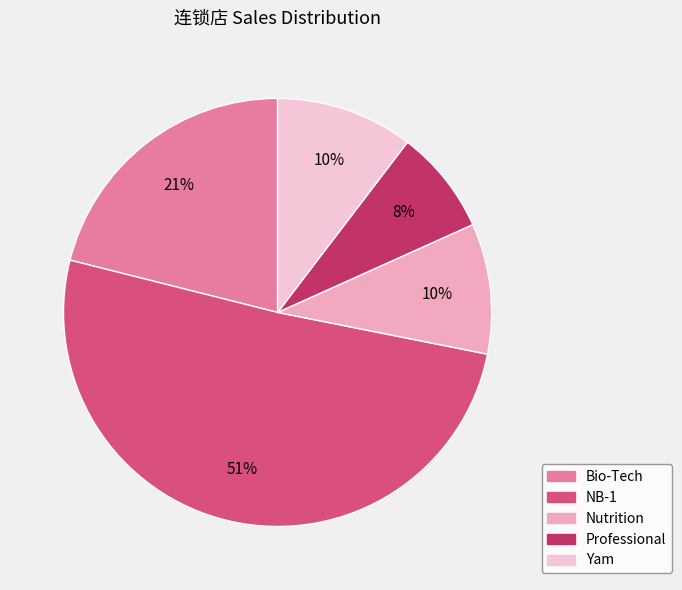

Does NB-1 represent more than half of the total?

Yes